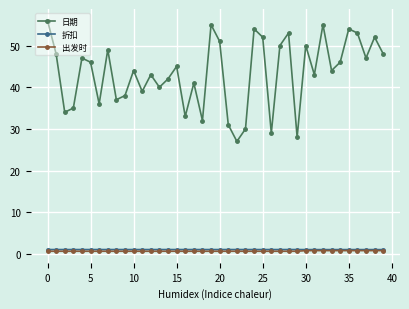

Which series has the largest total across all categories?

日期